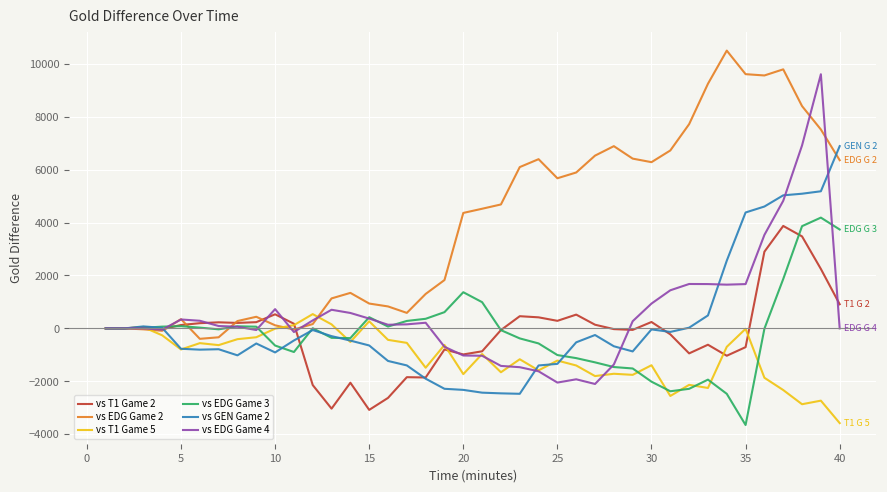

Which series has the largest total across all categories?

vs EDG Game 2